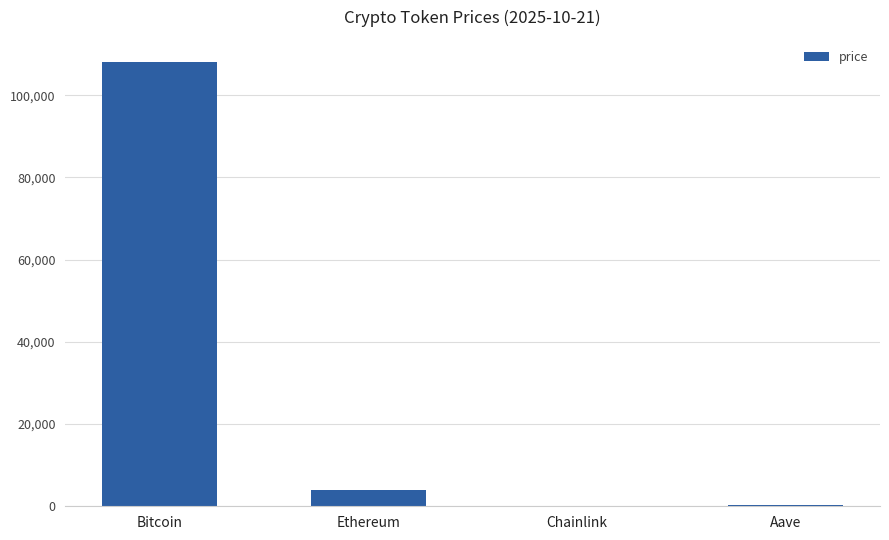

At which category does the chart reach its peak across all series?

Bitcoin